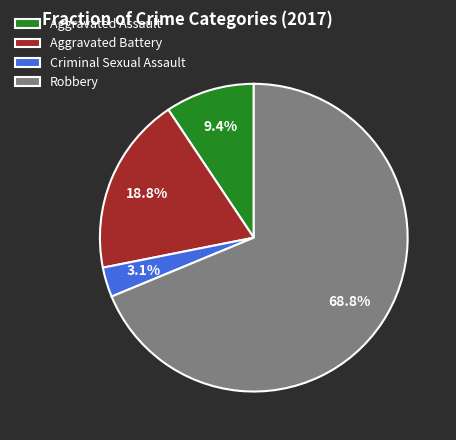

To the nearest percent, what percentage of the pie is Robbery?

69%